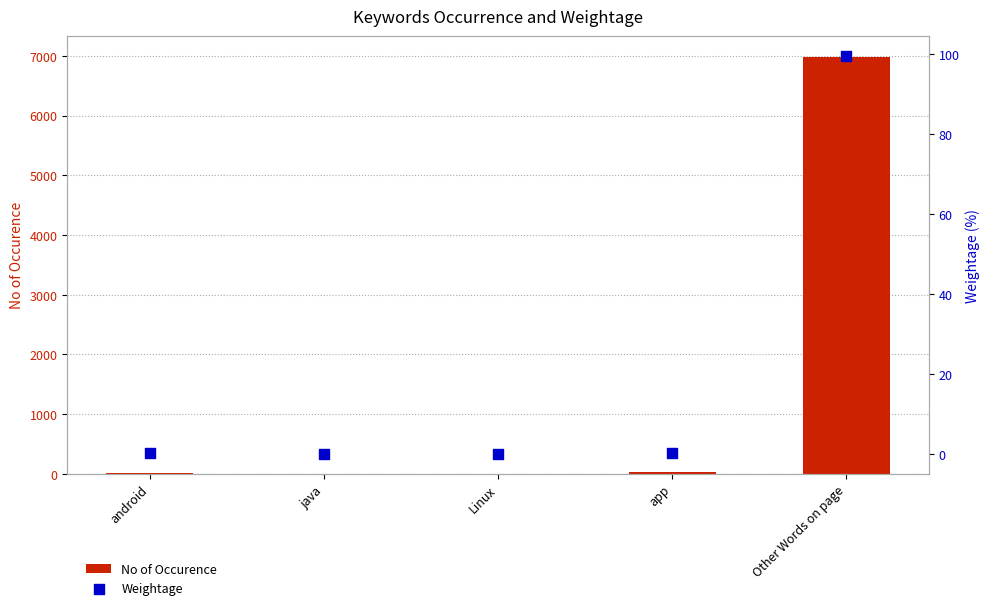

Is the value of Weightage at android greater than the value of No of Occurence at android?

No